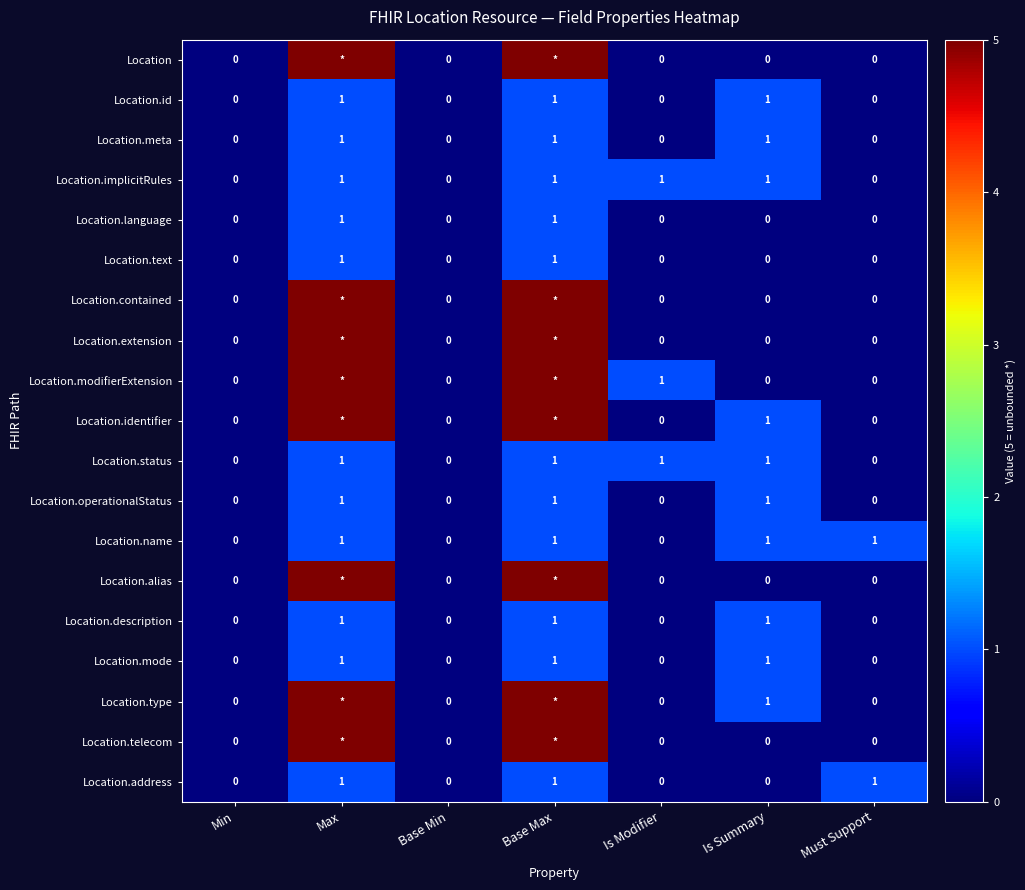

How many series are shown in this chart?

19